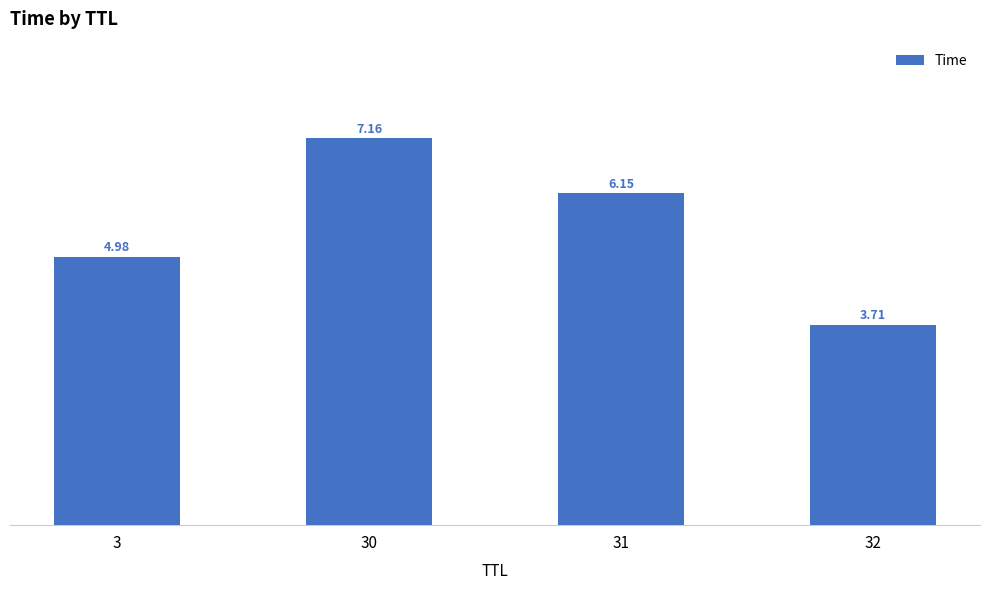

How many data points does each series have?

4